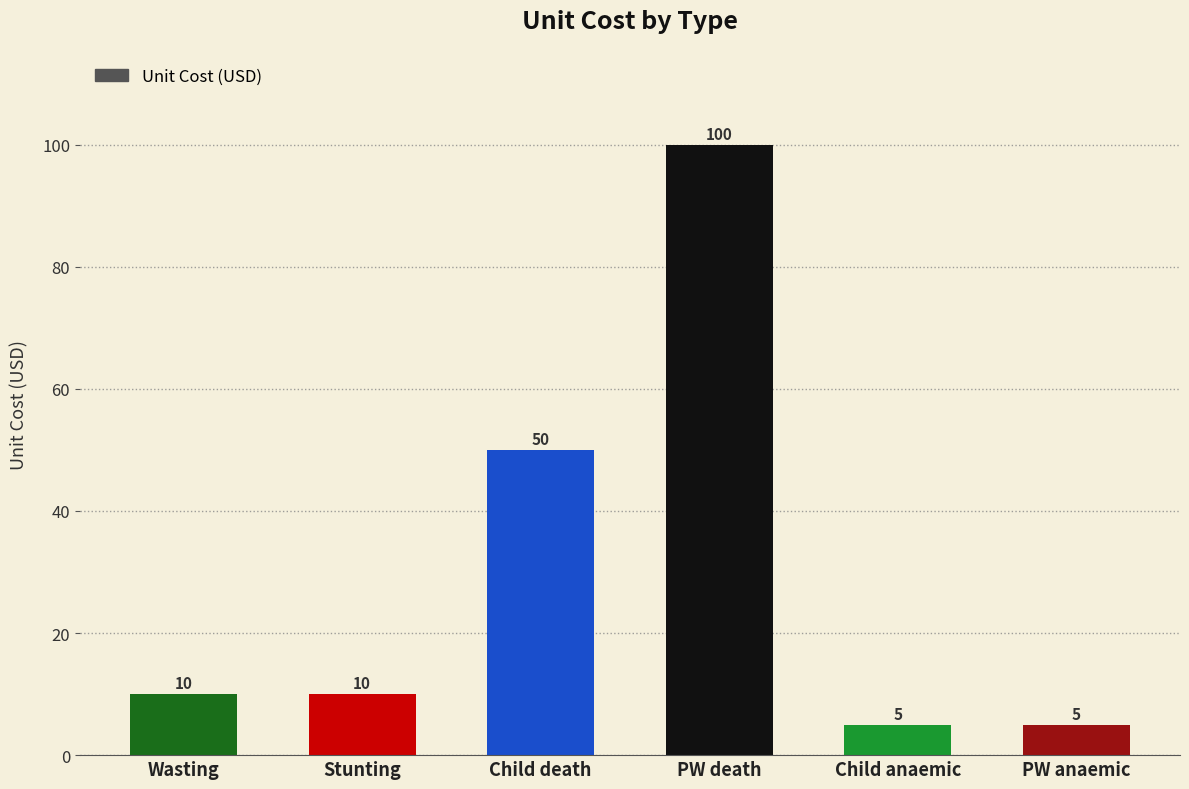

How many distinct data groups are displayed?

1